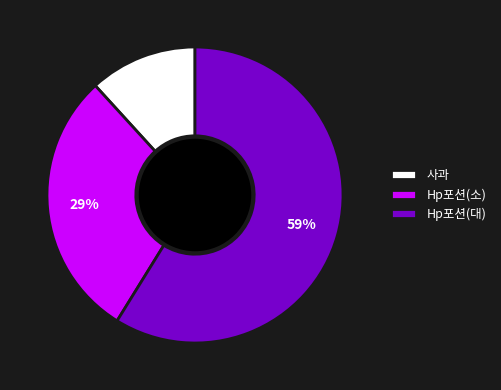

To the nearest percent, what portion does Hp포션(대) represent?

59%